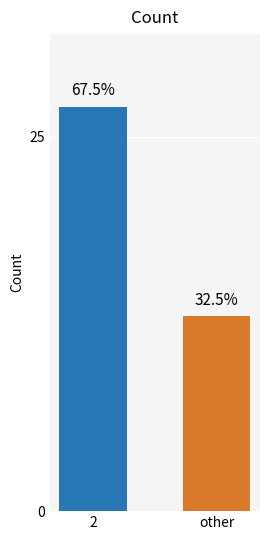

List the labels in order of value, smallest first.

other, 2